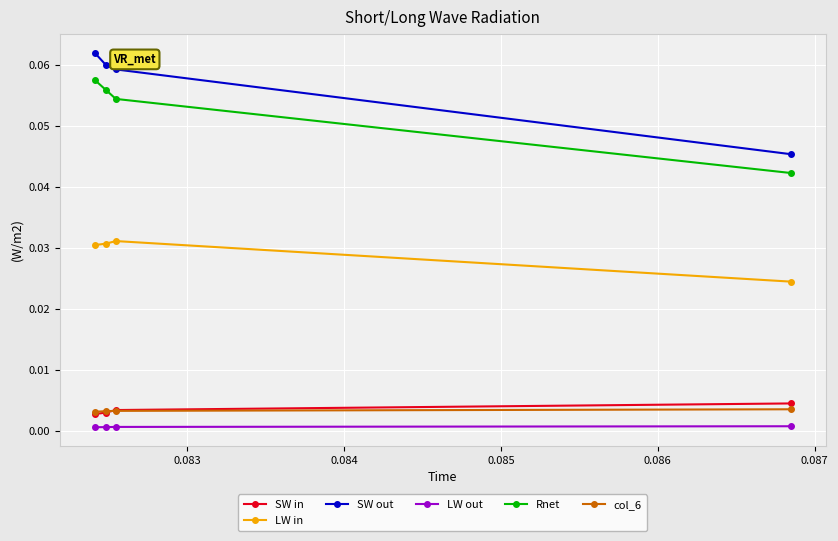

Which series has the widest spread of values?

SW out